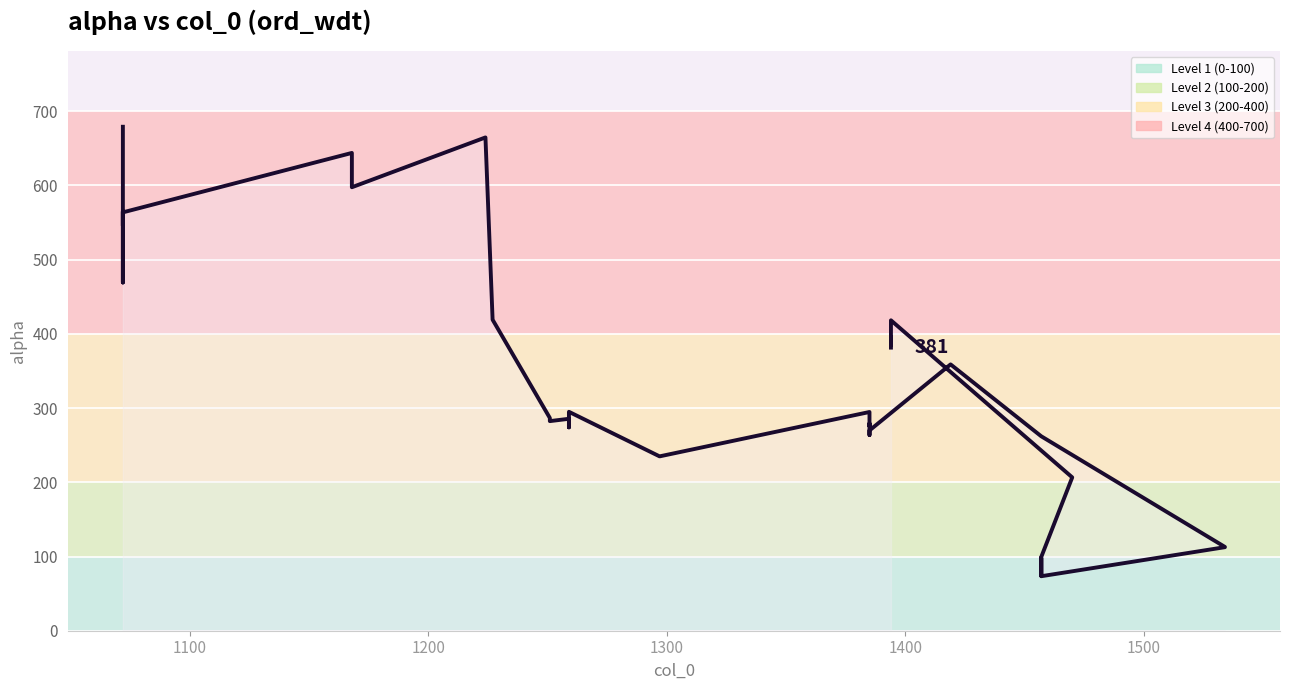

What is the difference between the maximum and minimum values?

605.6